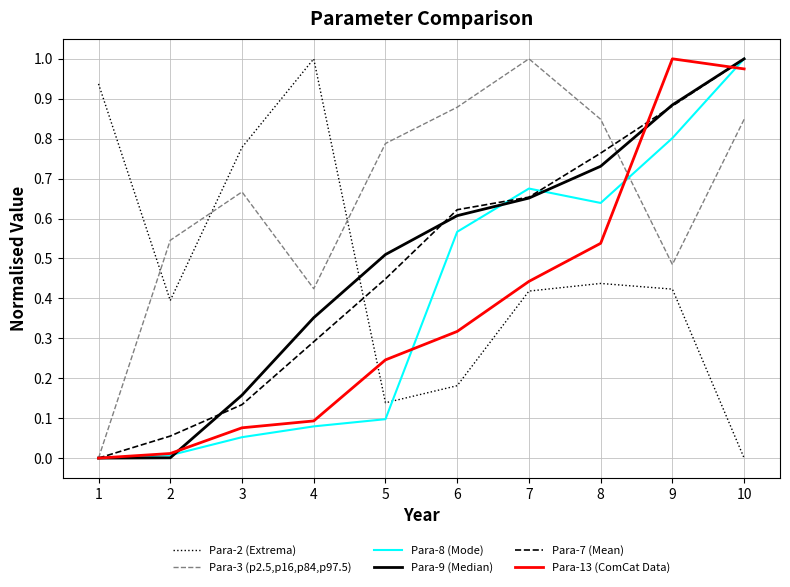

Which category has the highest value in the Para-13 (ComCat Data) series?

9